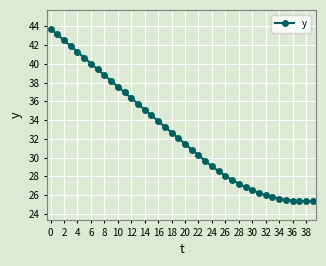

What is the value of the 38th point from the left?

25.4